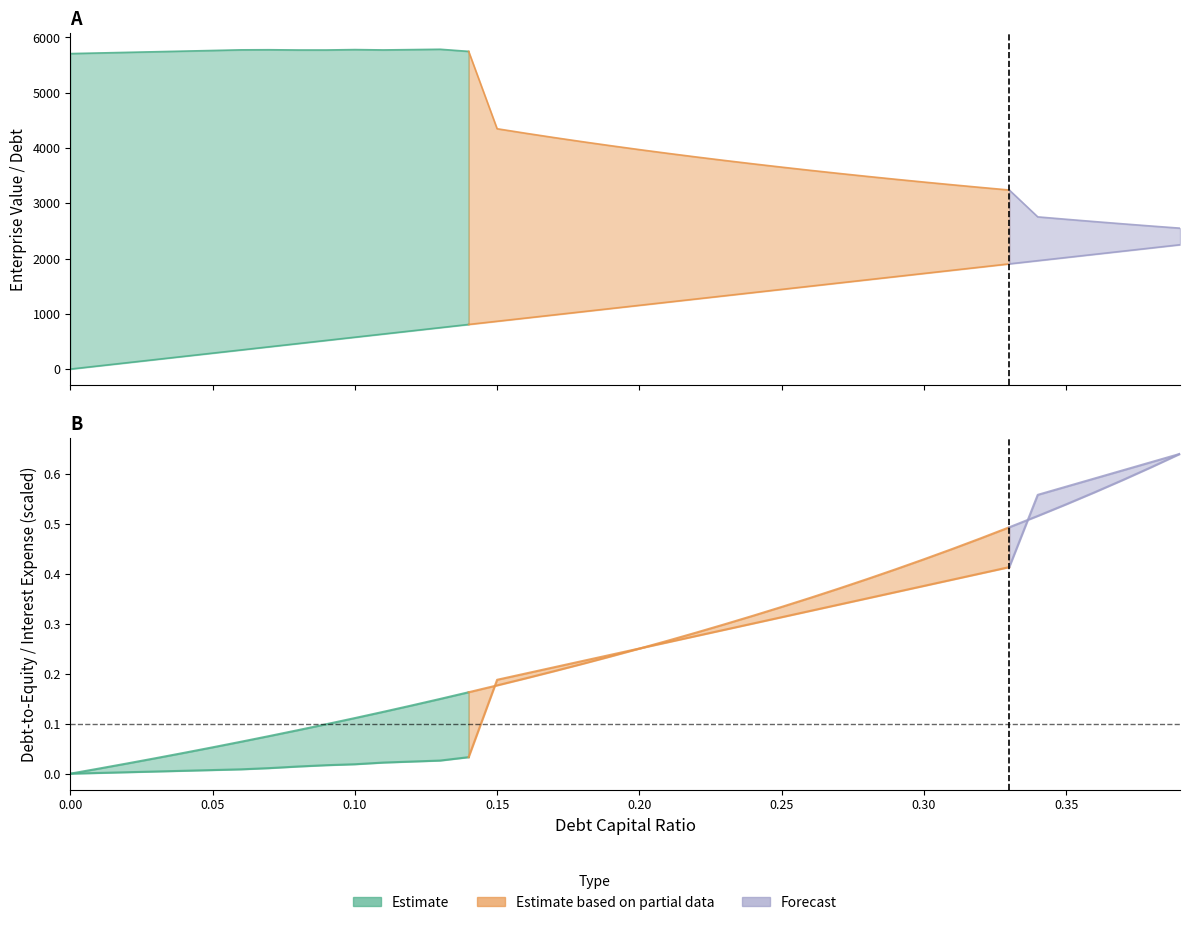

What is the value of the debt point at the 6th from the left?

288.4